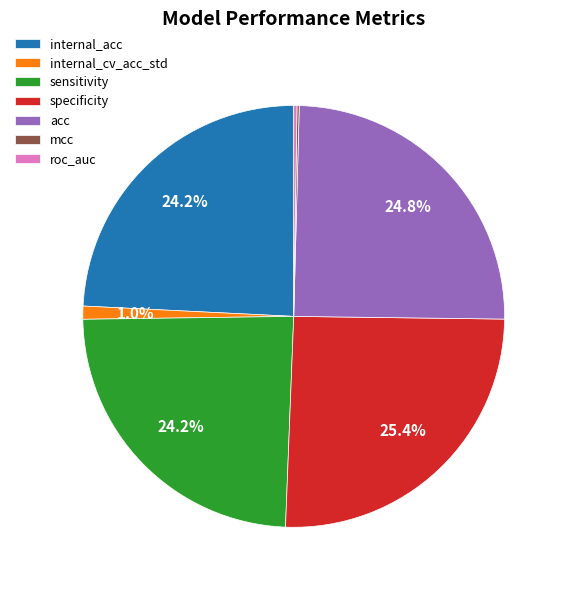

True or false: sensitivity accounts for 15% of the total.

False